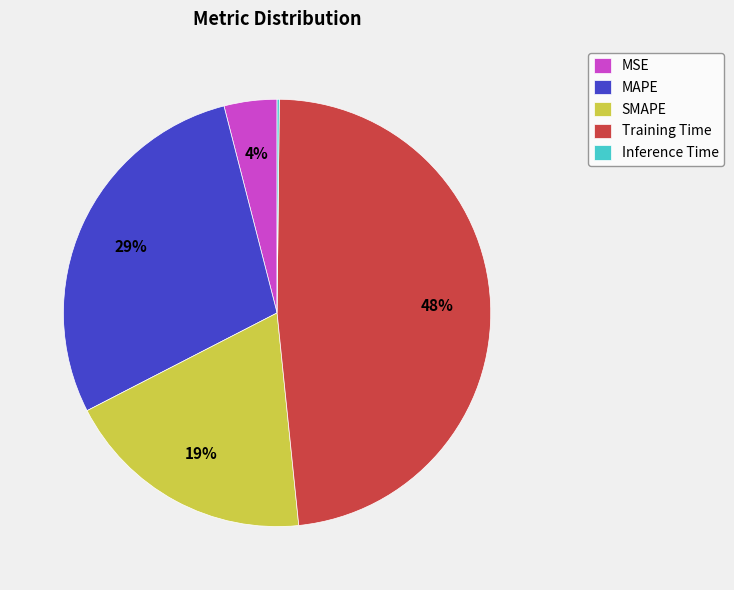

Is it true that MSE is 4% of the pie?

True